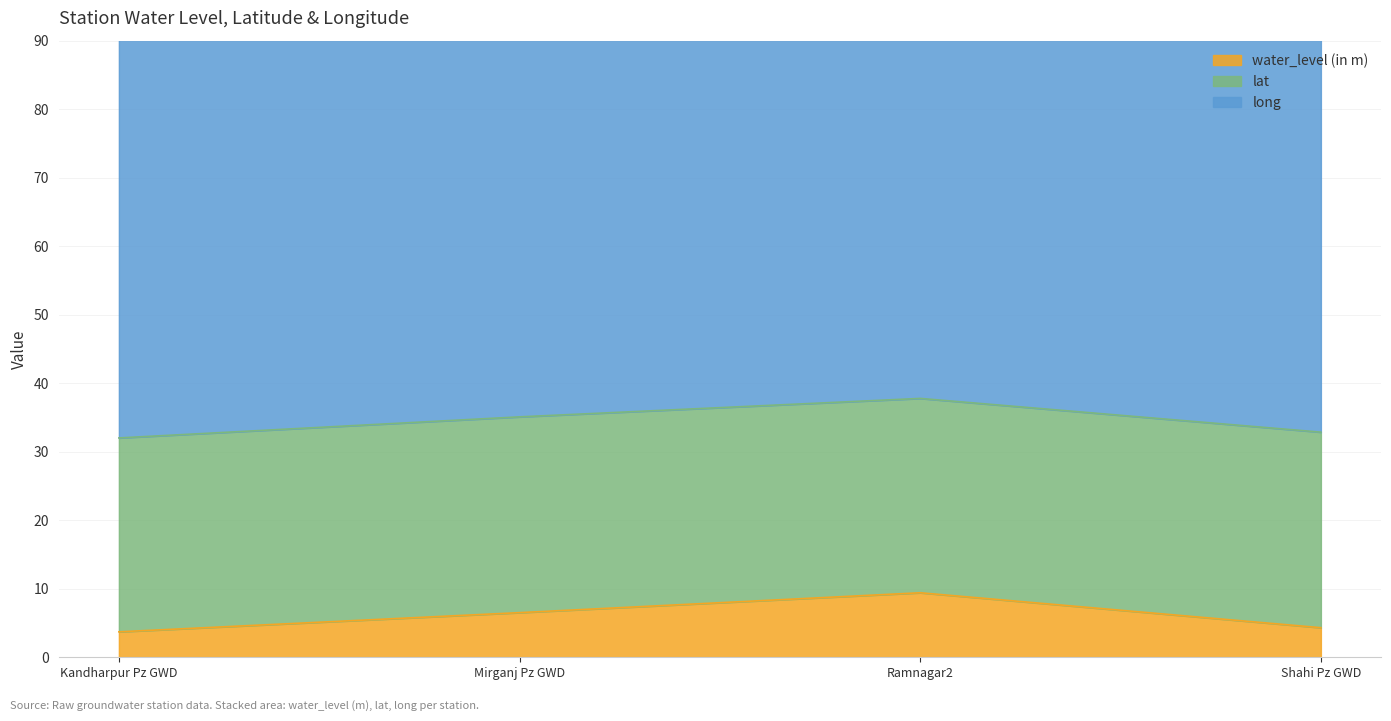

What value does the long series have at Ramnagar2?

79.1